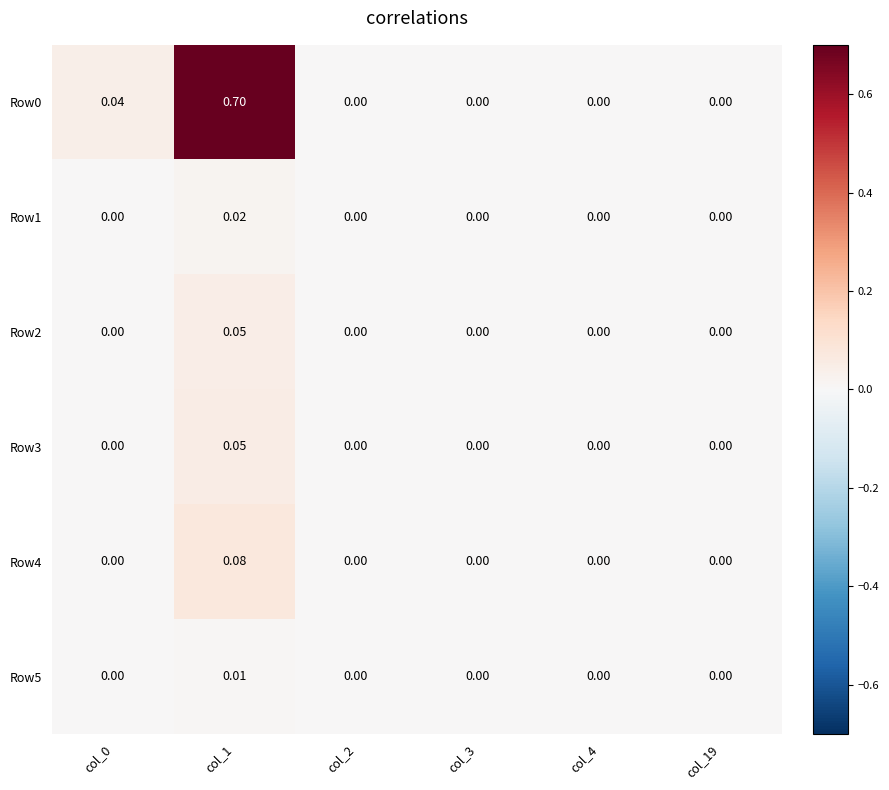

At which category is the sum across all series the highest?

col_1